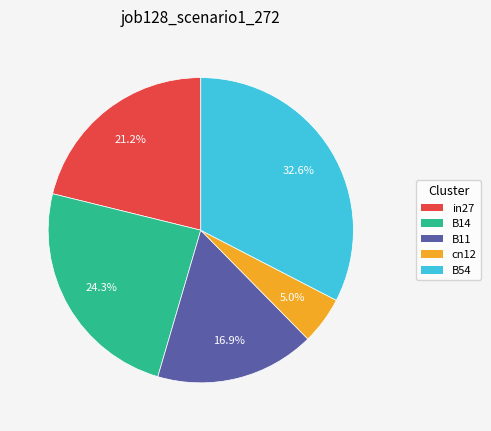

To the nearest percent, what is the combined percentage of B54 and cn12?

38%